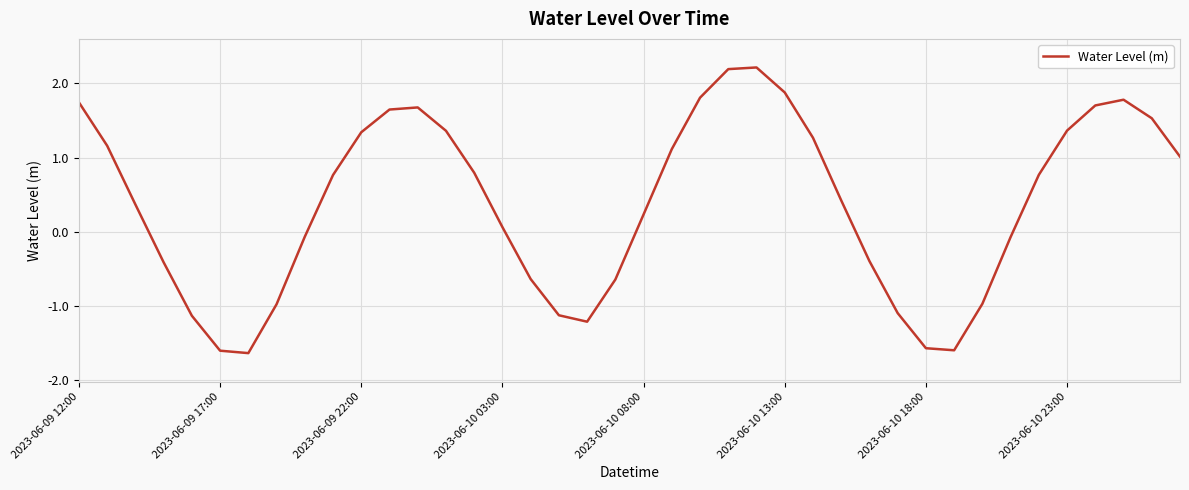

What is the smallest value displayed?

-1.6